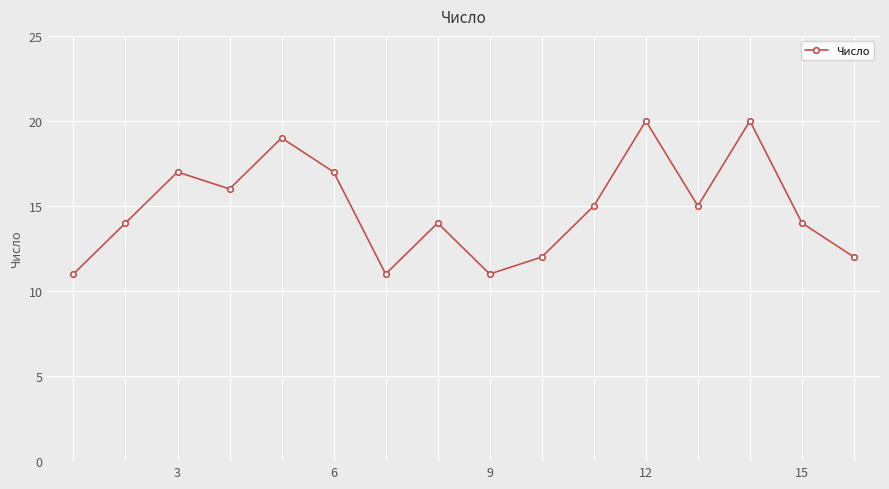

Does the chart display data point markers on the line(s)?

Yes